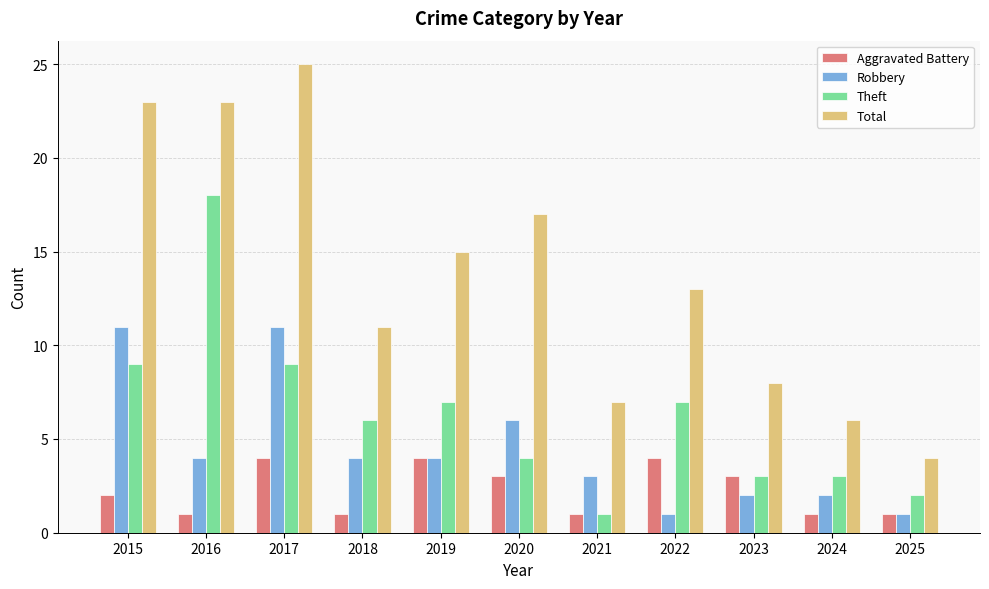

Is it true that Robbery equals 4 at 2018?

True